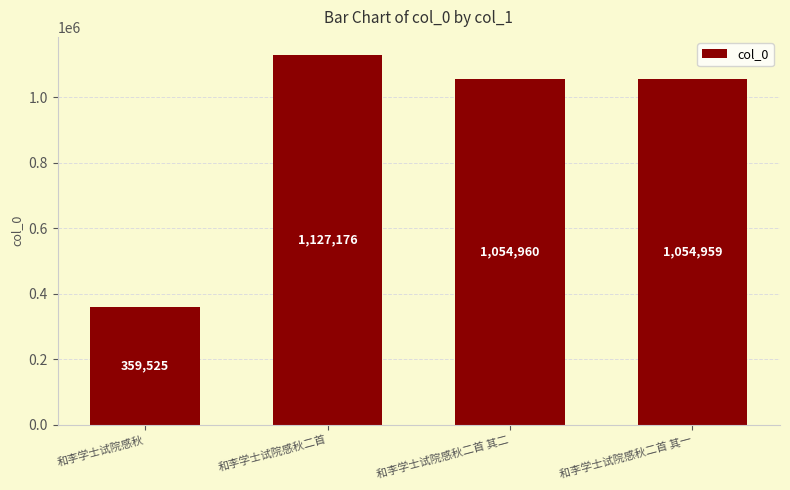

Reading left to right, what are all the values shown in this chart?

359525	1127176	1054960	1054959